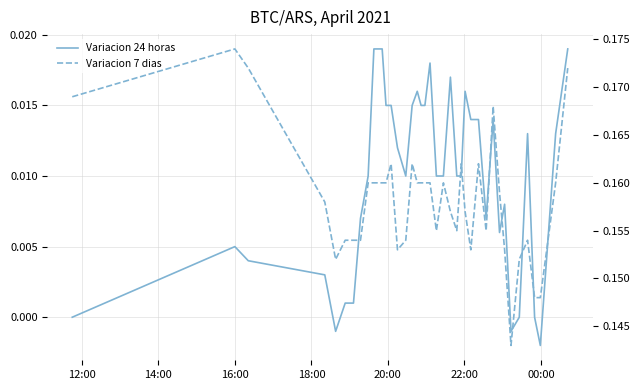

How many interior local valleys does the Variacion 24 horas series have?

6